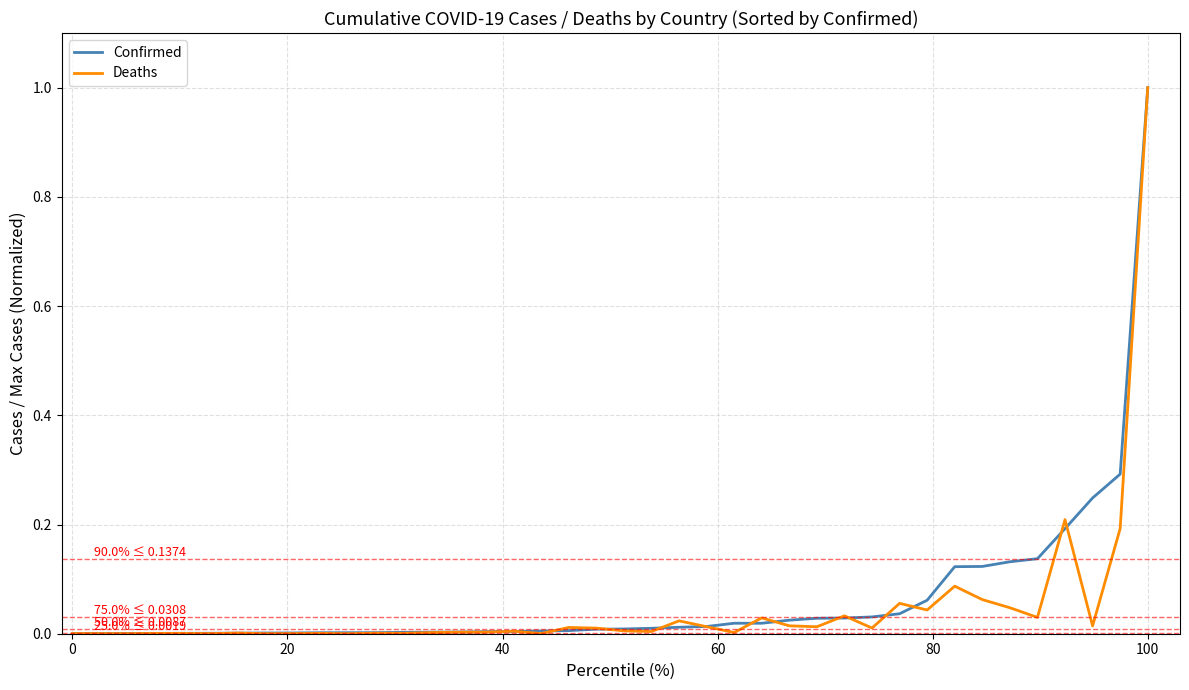

What is the maximum value shown in the chart?

1.0